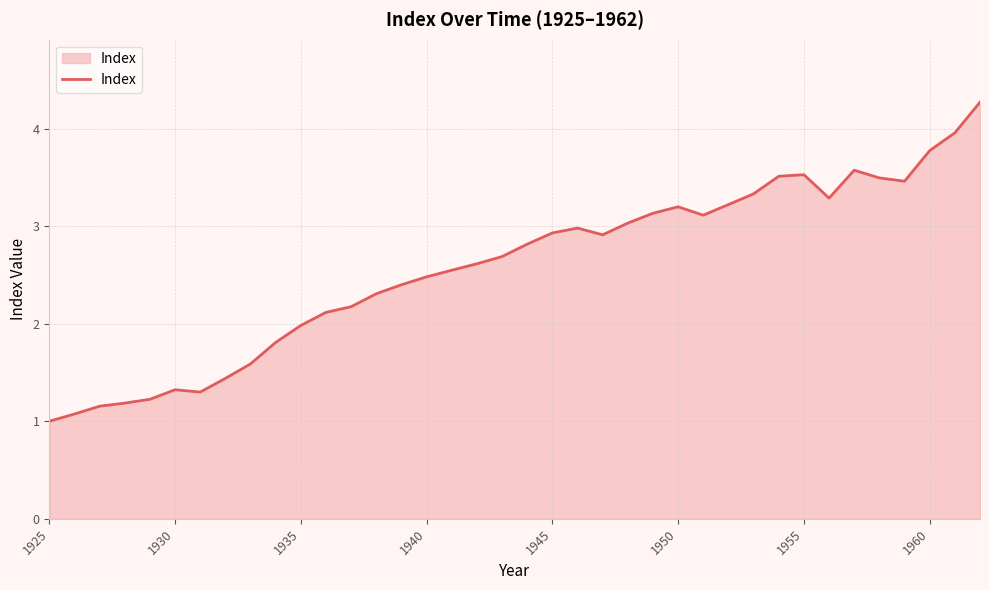

What is the difference between the maximum and minimum values?

3.3